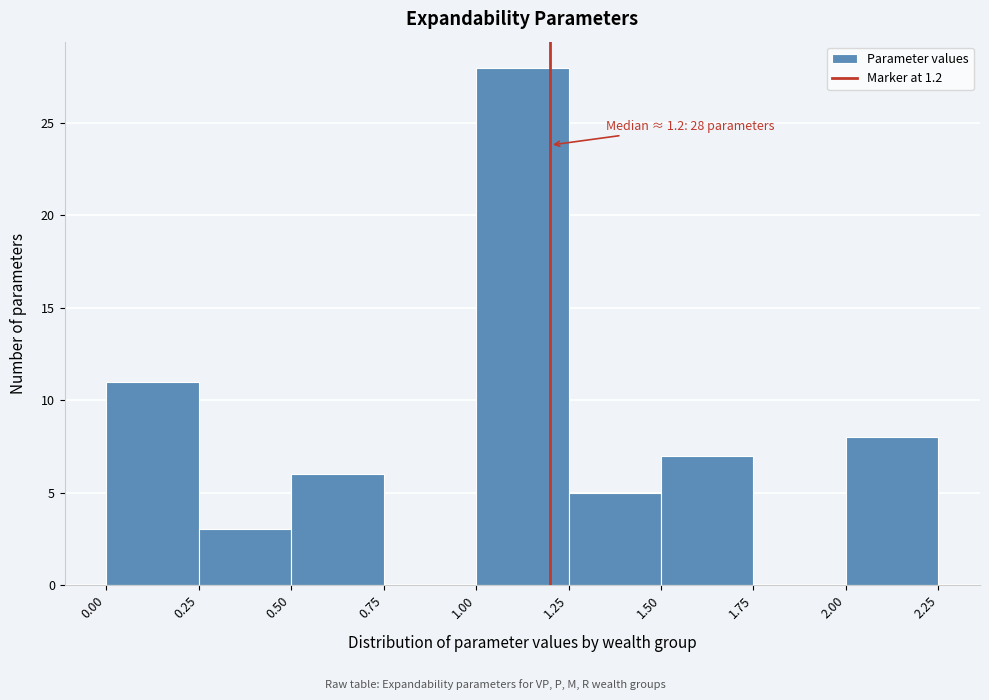

Which range on the x-axis has the tallest bar?

1.00 to 1.25